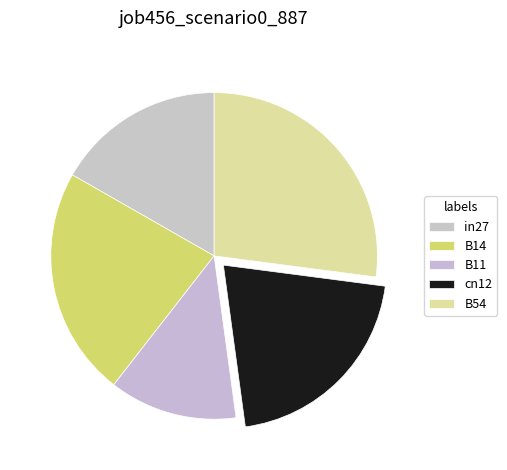

True or false: cn12 accounts for 32% of the total.

False